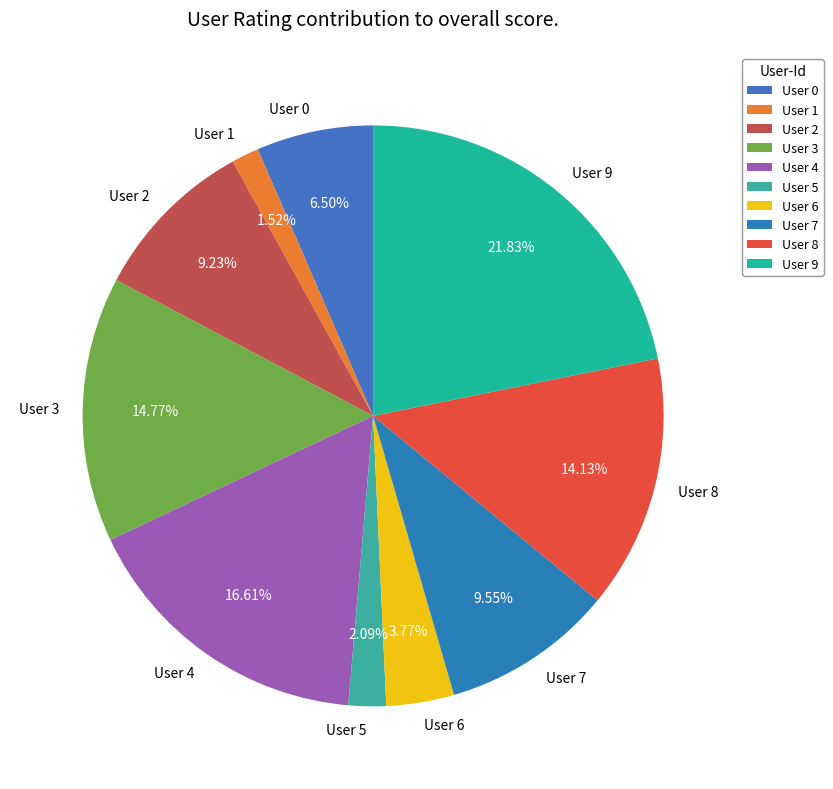

Which category has the smallest portion of the pie?

User 1